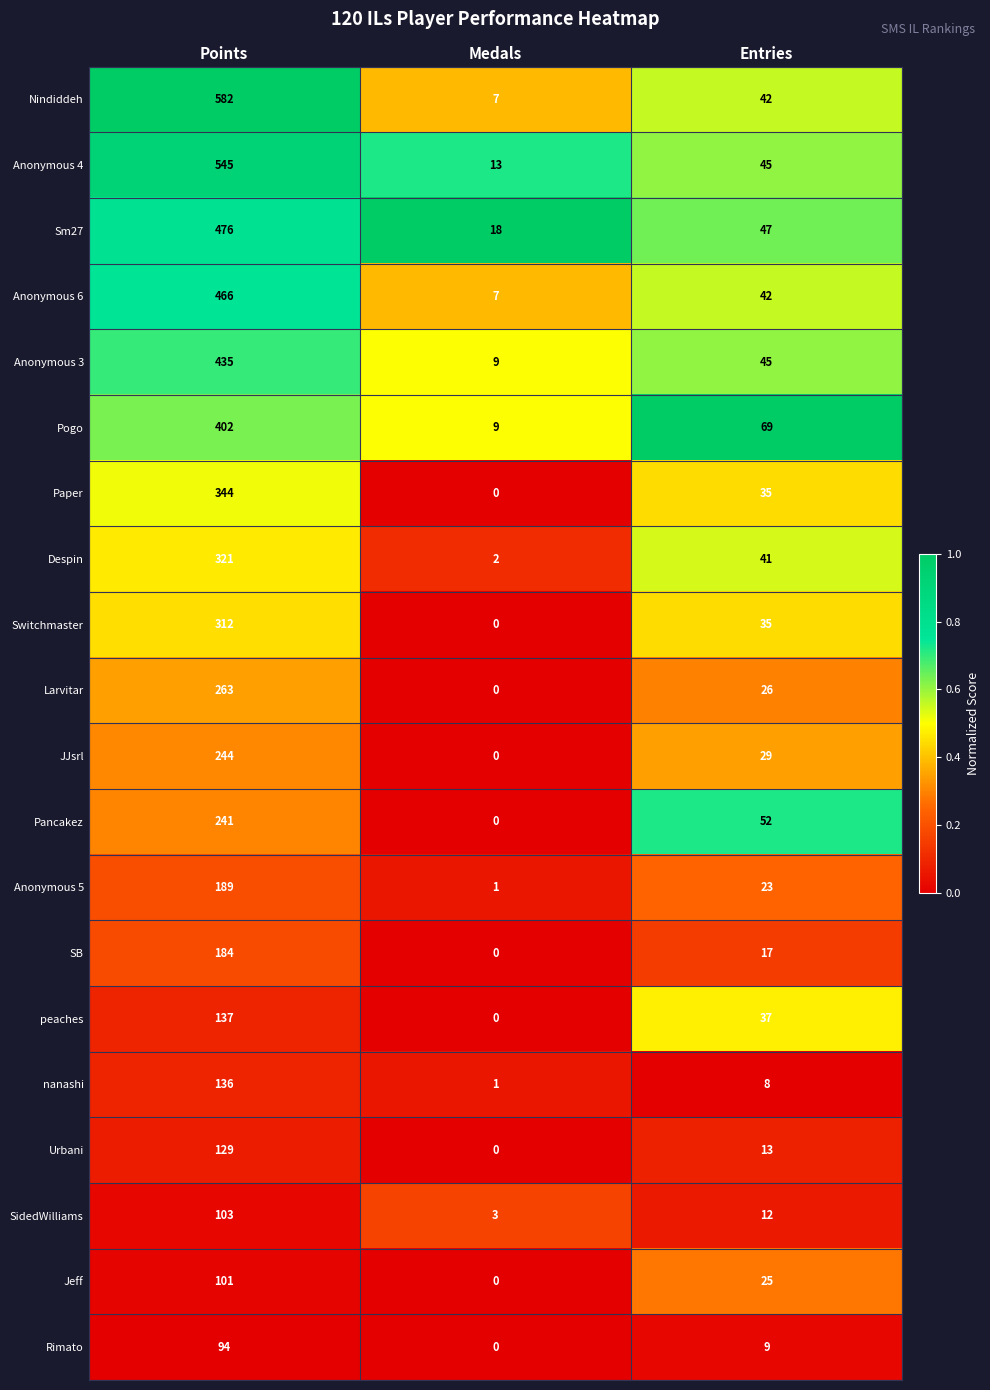

What is the sum of all Switchmaster values?

347